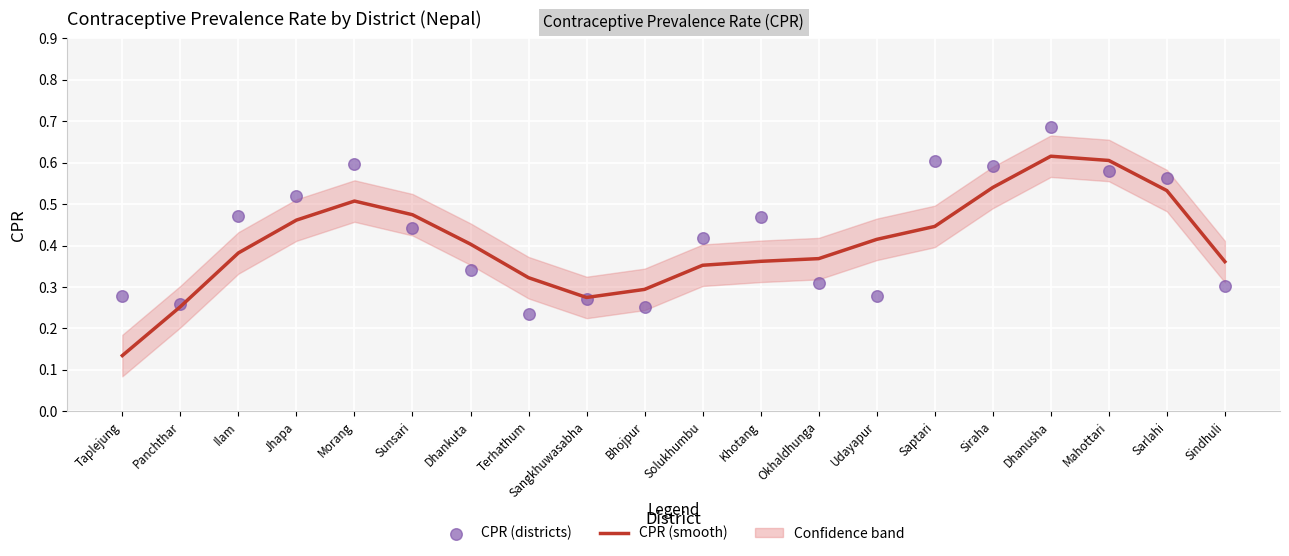

Which series reaches the minimum Y coordinate?

CPR (smooth)